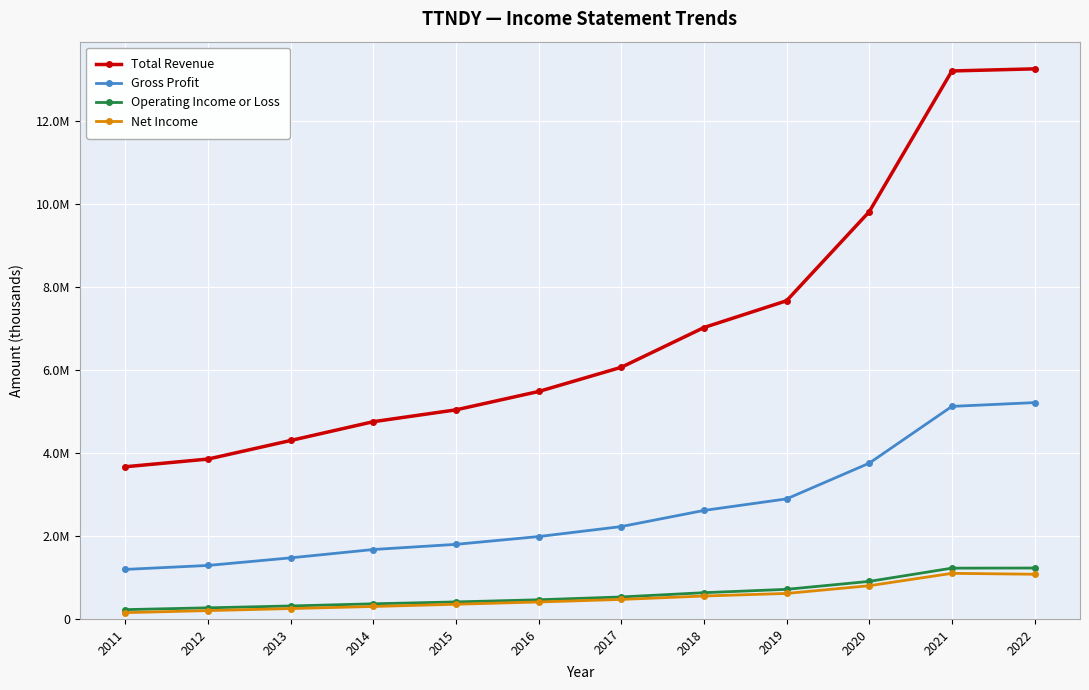

Does the chart have visible grid lines?

Yes